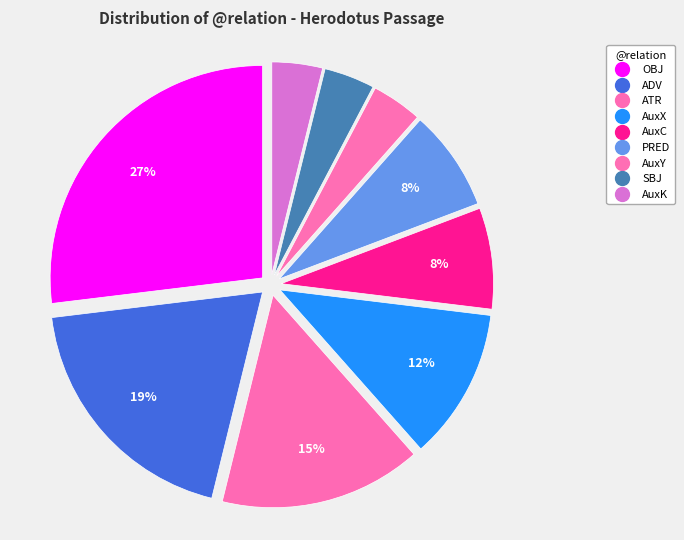

What percentage is the ATR slice, to the nearest percent?

15%